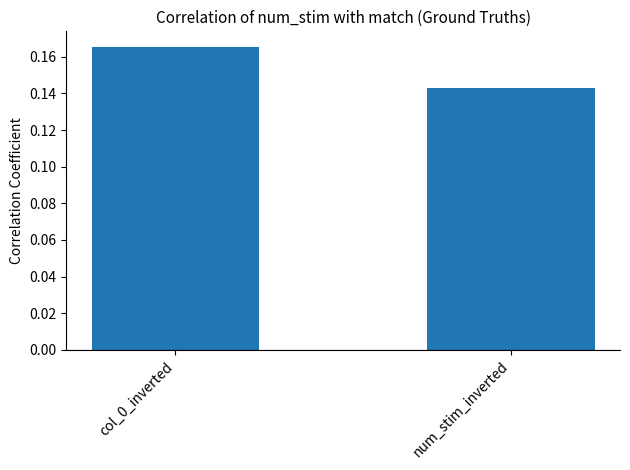

Rank the categories by value from highest to lowest.

col_0_inverted, num_stim_inverted